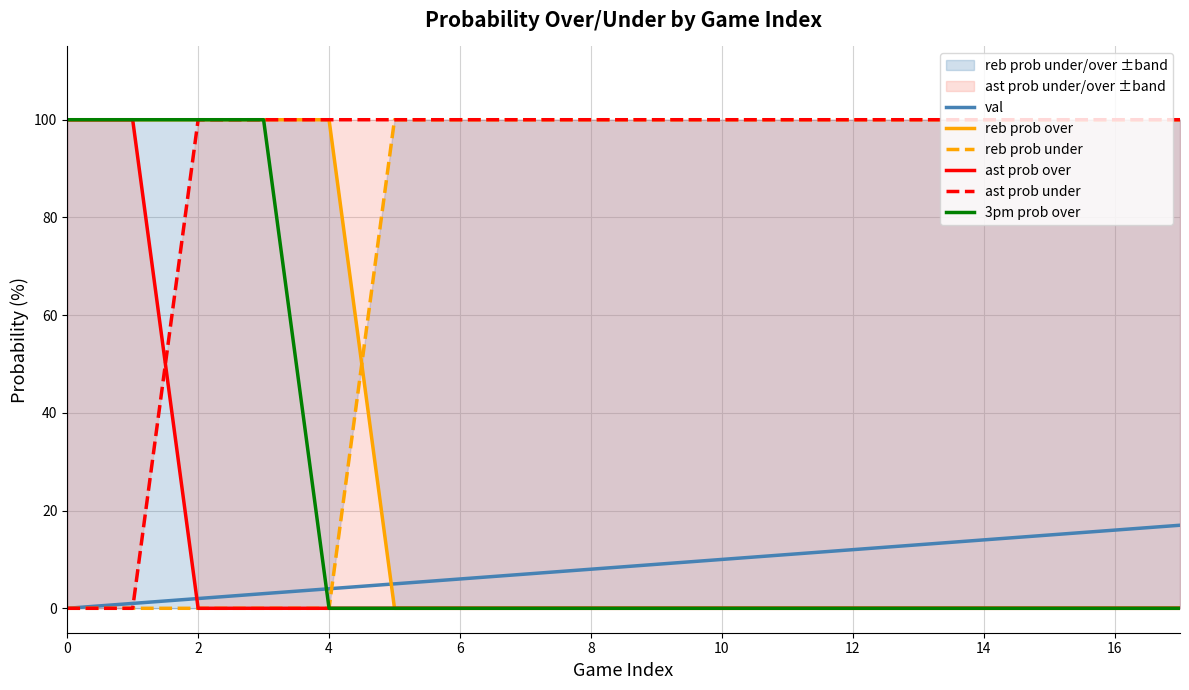

True or false: 3pm prob over and ast prob over cross at least once.

False